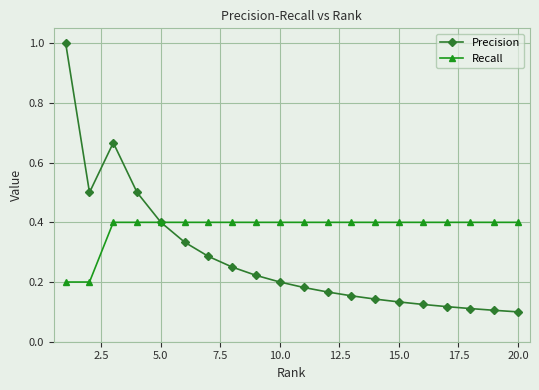

Which series has the largest range (max minus min)?

Precision